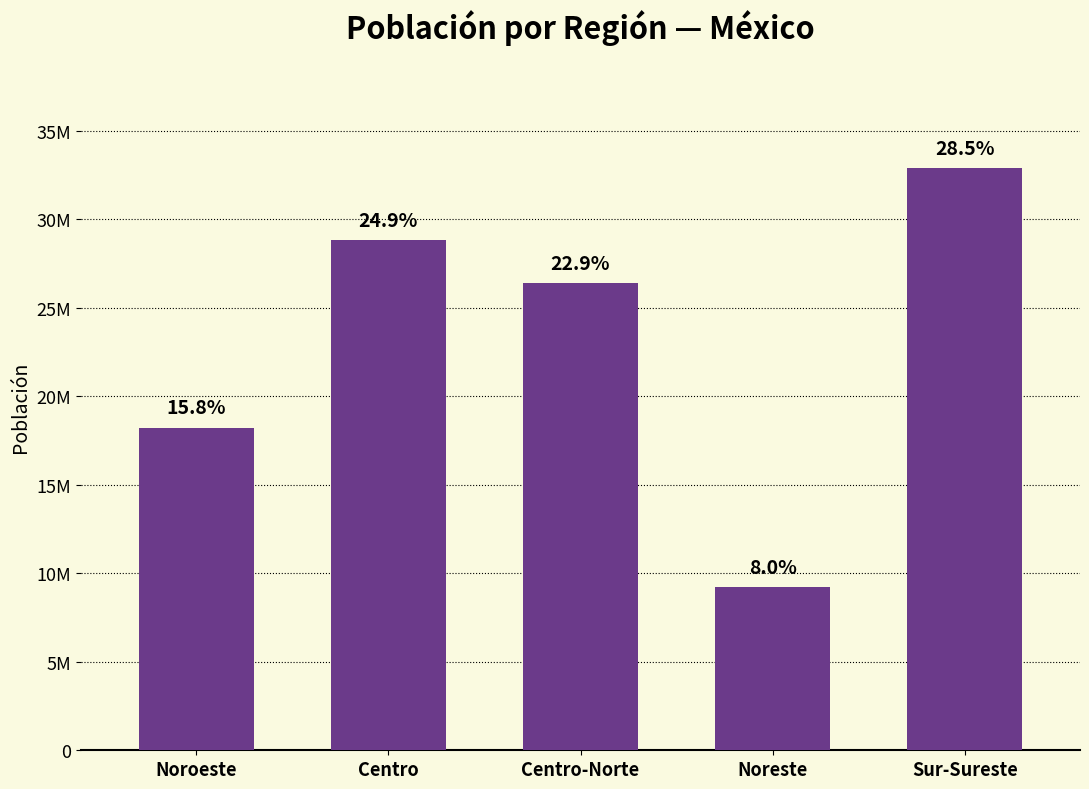

The chart shows a value of 9208321 at Noreste. True or false?

True